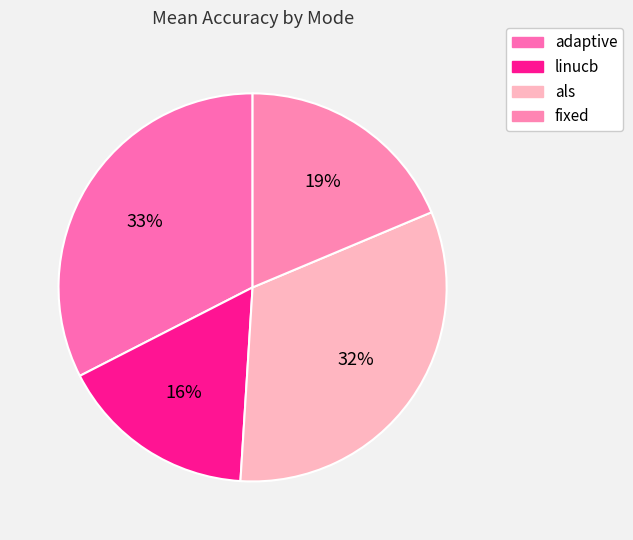

What is the largest slice in the pie chart?

adaptive